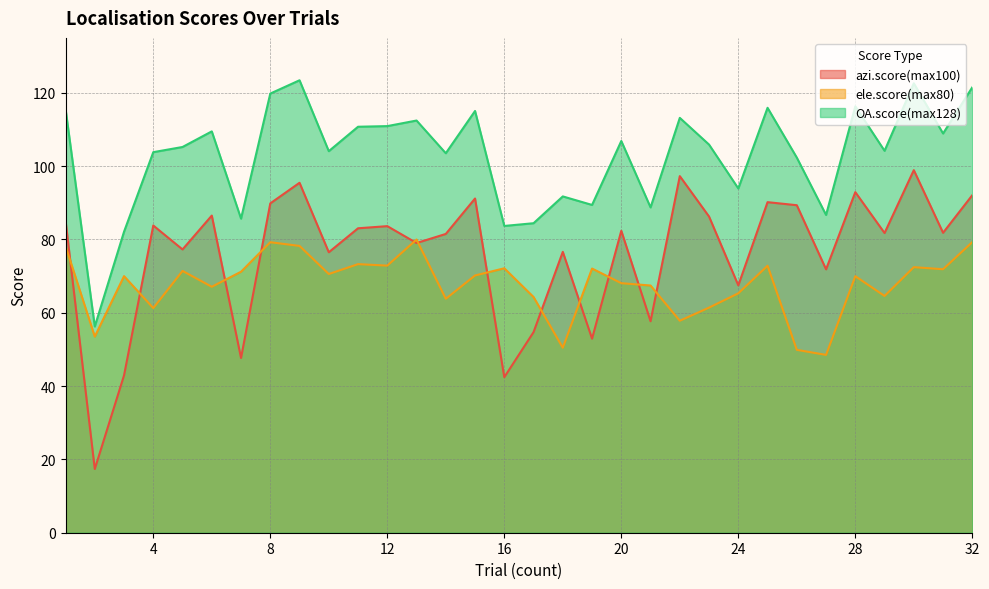

What is the total value across all series at 21?

213.9